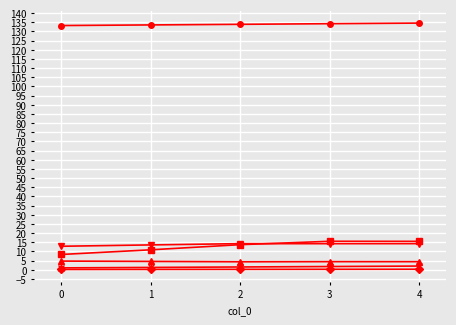

What is the maximum value shown in the chart?

134.6